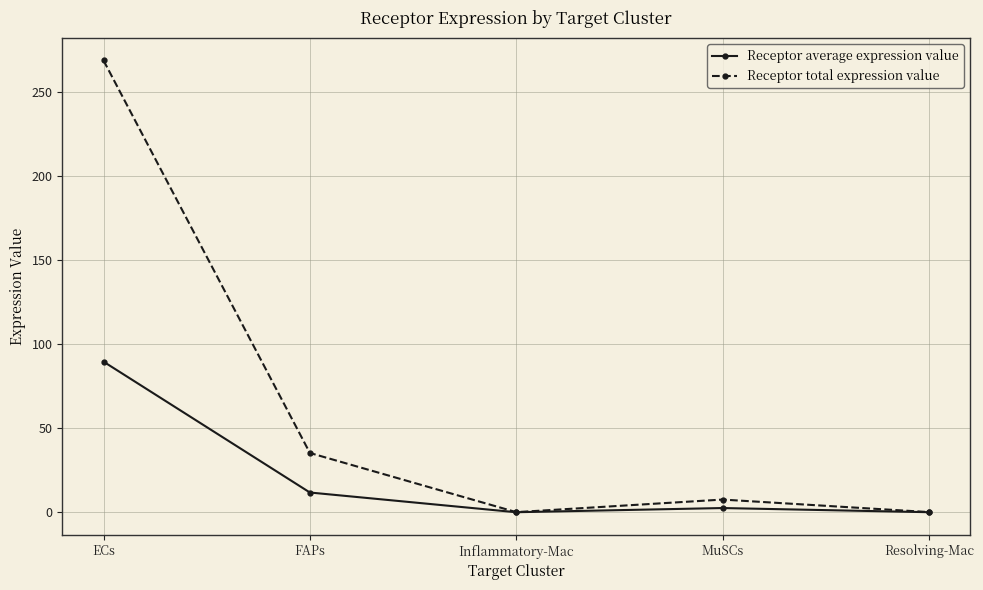

True or false: Receptor average expression value has more than 0 interior local peaks.

True